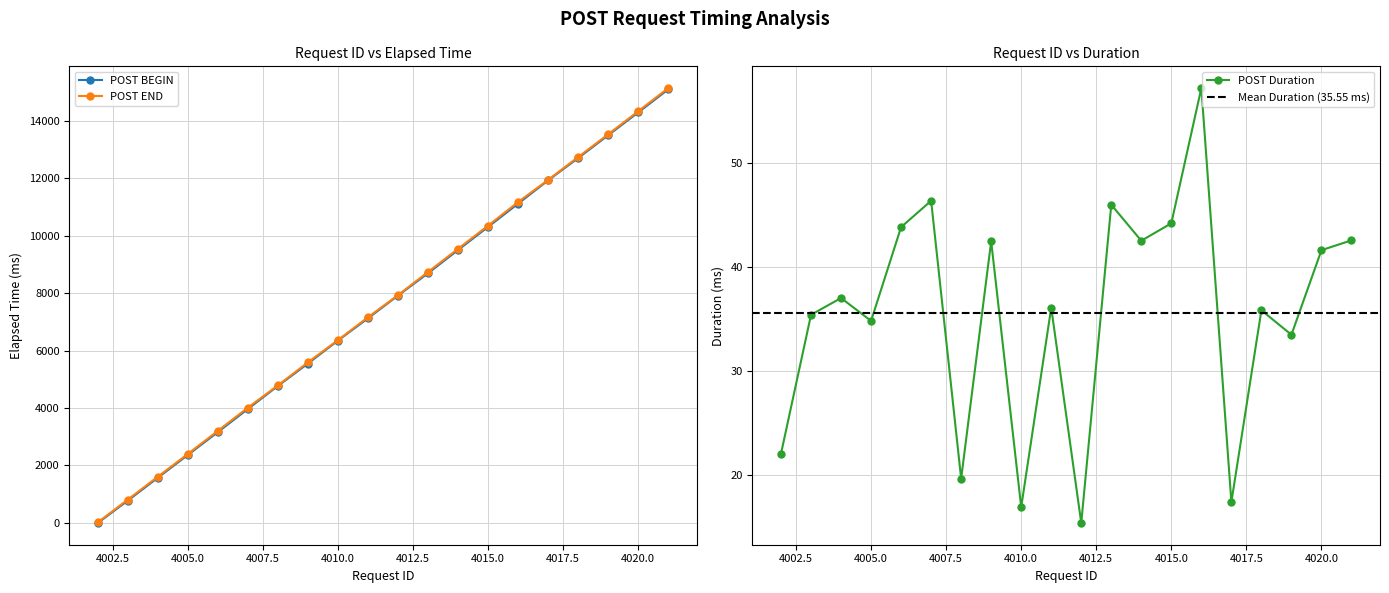

Is the value of POST BEGIN at 4010 greater than the value of POST END at 4004?

Yes